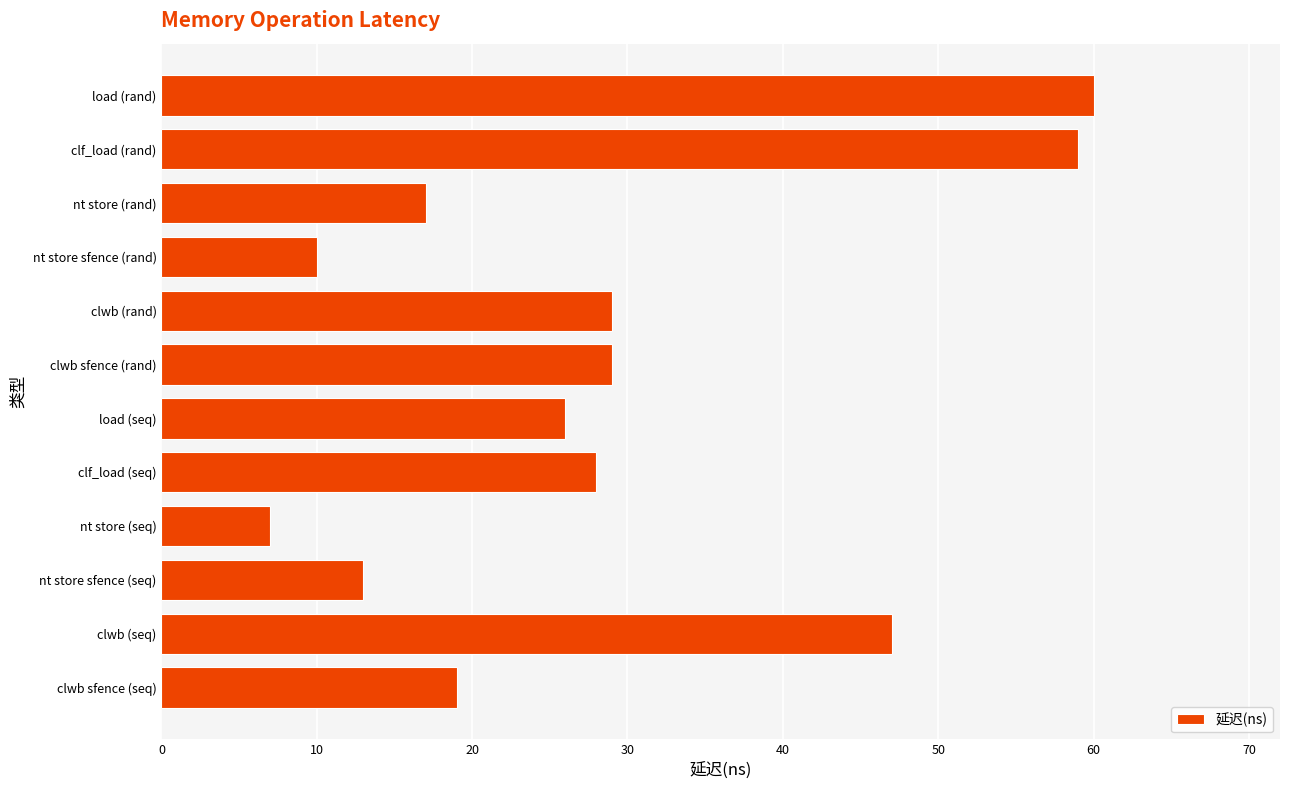

How many distinct data groups are displayed?

1